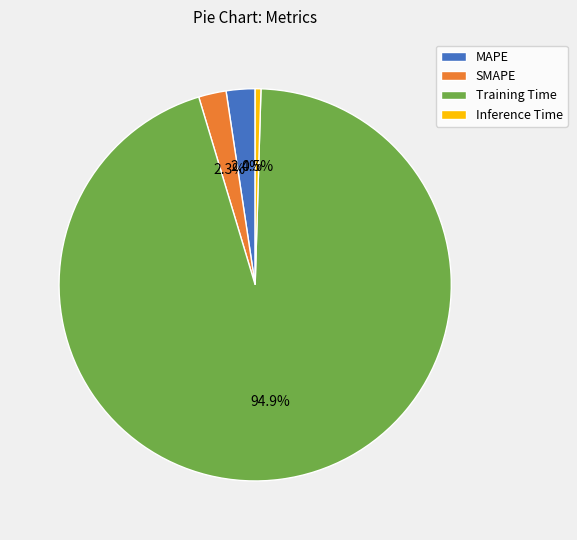

To the nearest percent, what is the average slice percentage?

25%